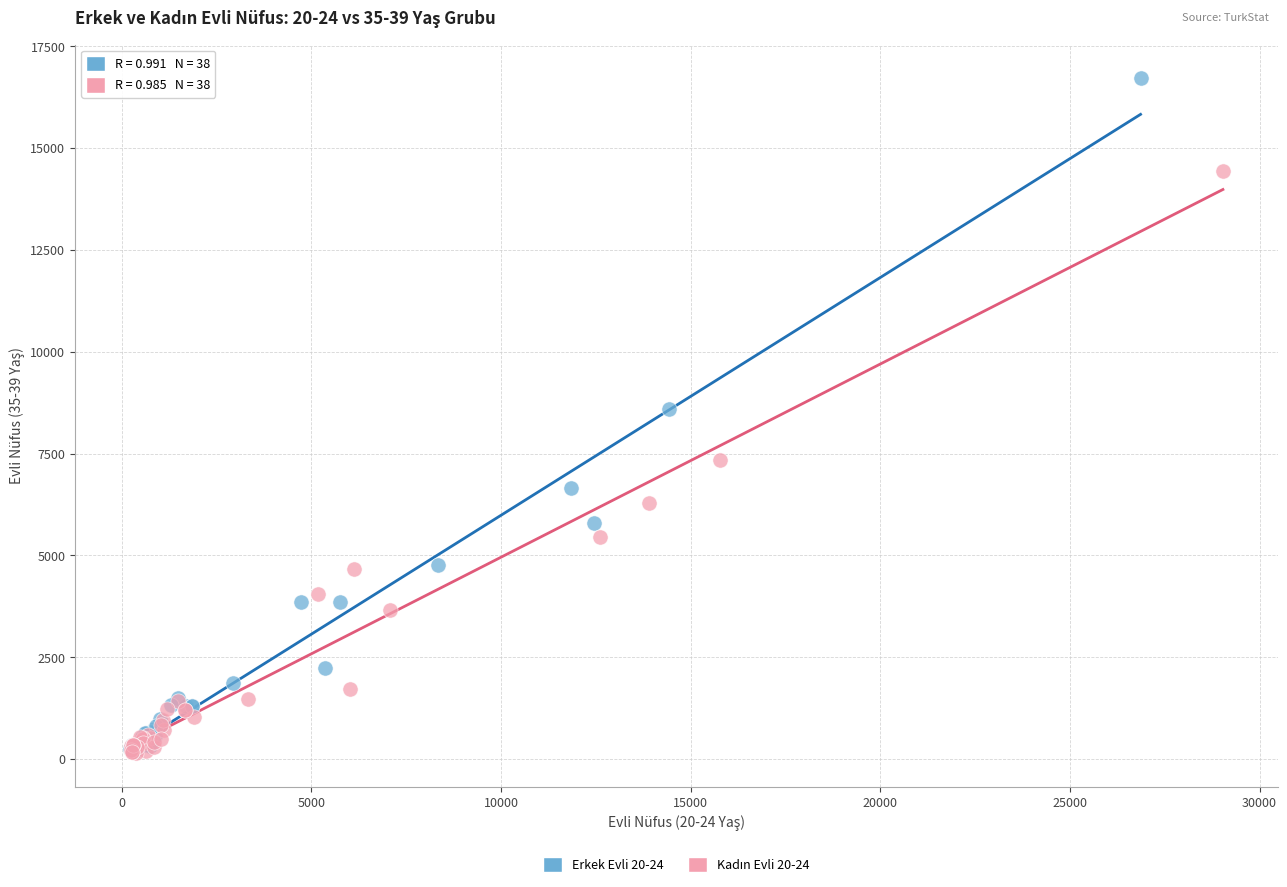

Which series reaches the maximum Y coordinate?

Erkek Evli 20-24